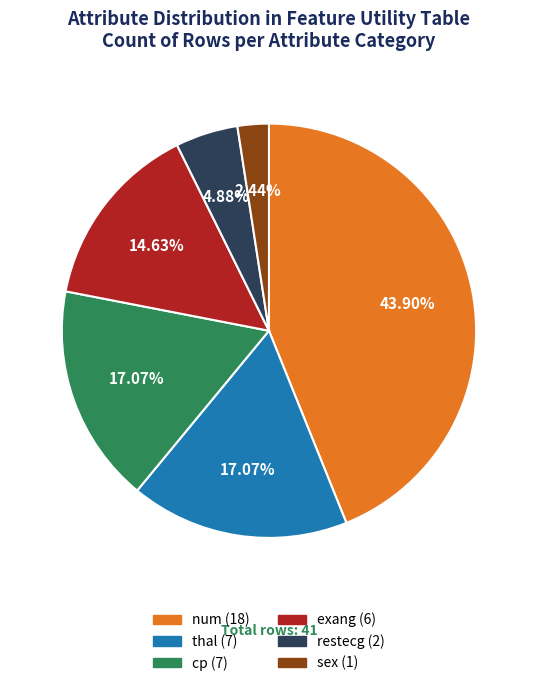

Is it true that thal is 10% of the pie?

False